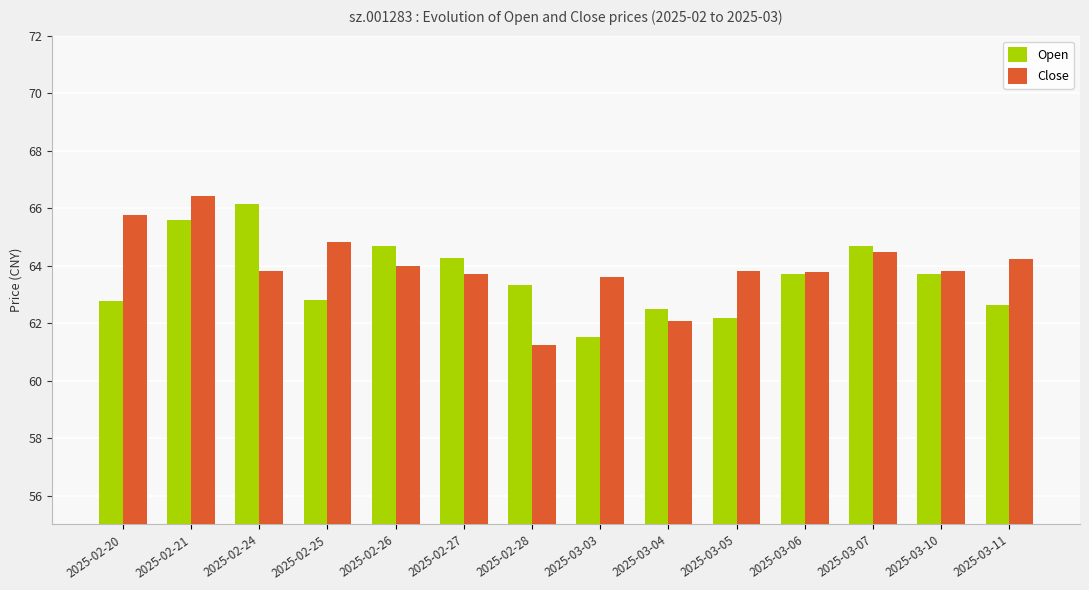

How many groups of bars are there?

14